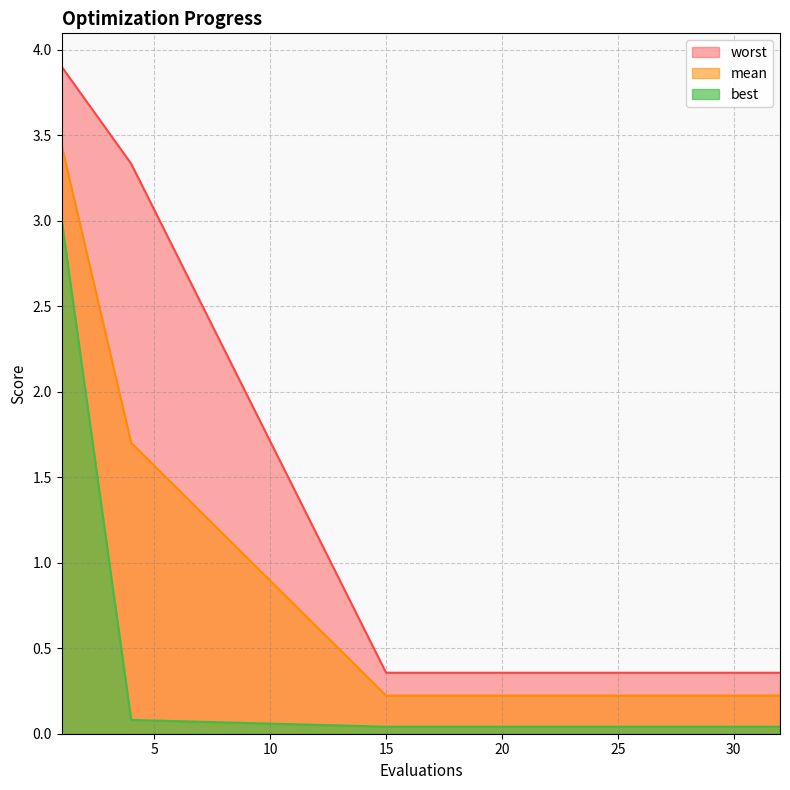

List the series in order of their peak value, highest first.

worst, mean, best